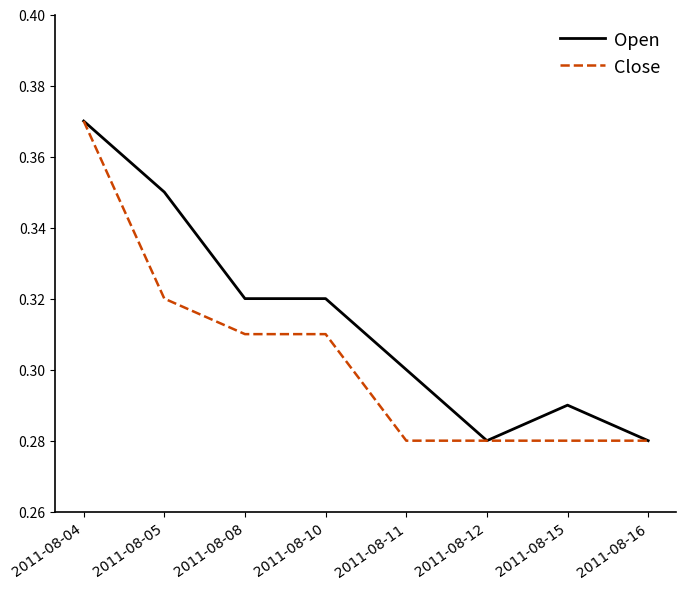

True or false: Close has a value of 0.2 at 2011-08-15.

False